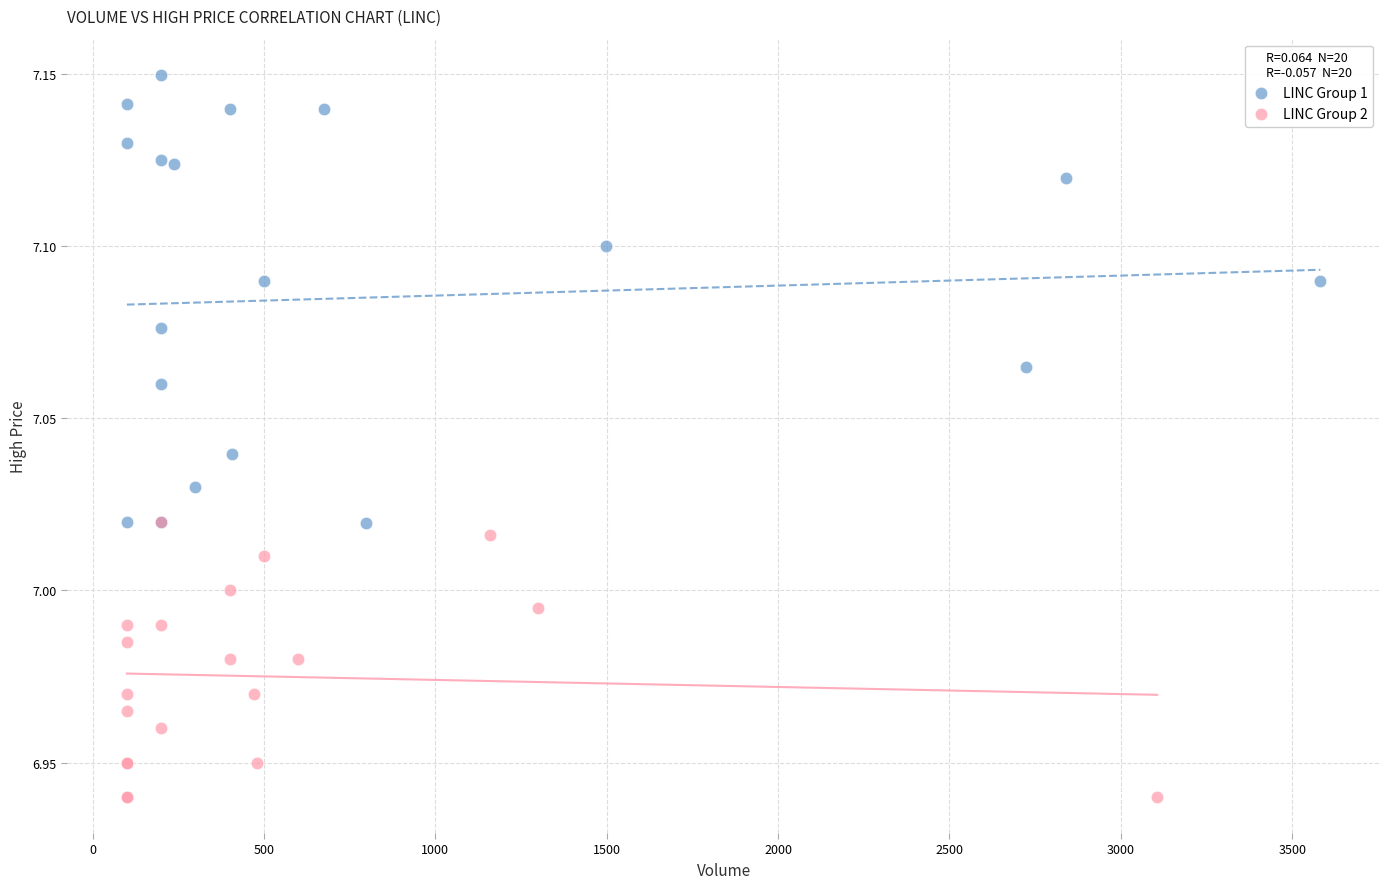

Which series contains the lowest Y value?

LINC Group 2